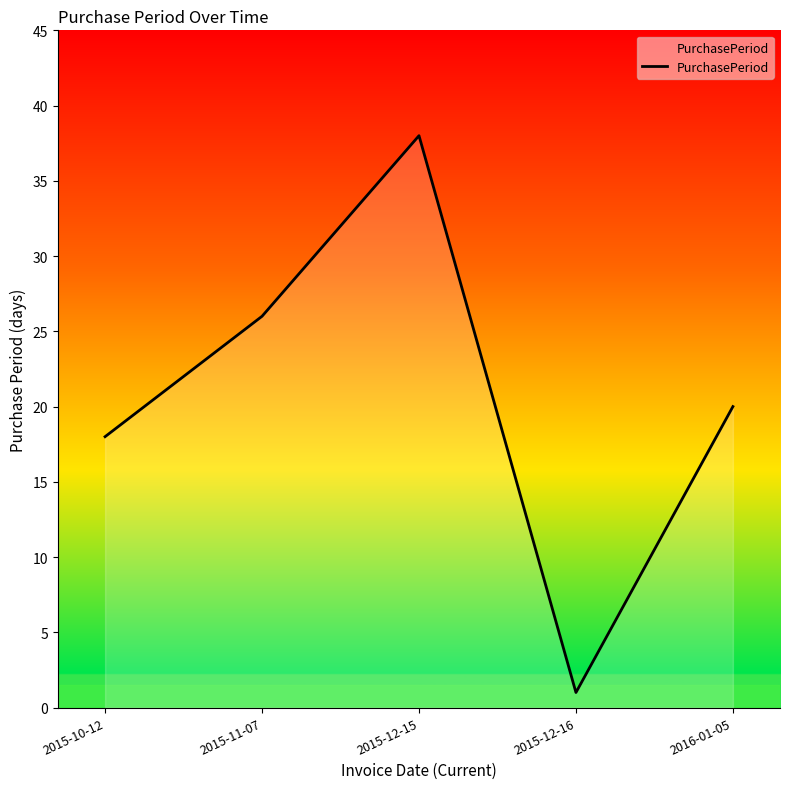

List the labels in order of value, smallest first.

2015-12-16, 2015-10-12, 2016-01-05, 2015-11-07, 2015-12-15